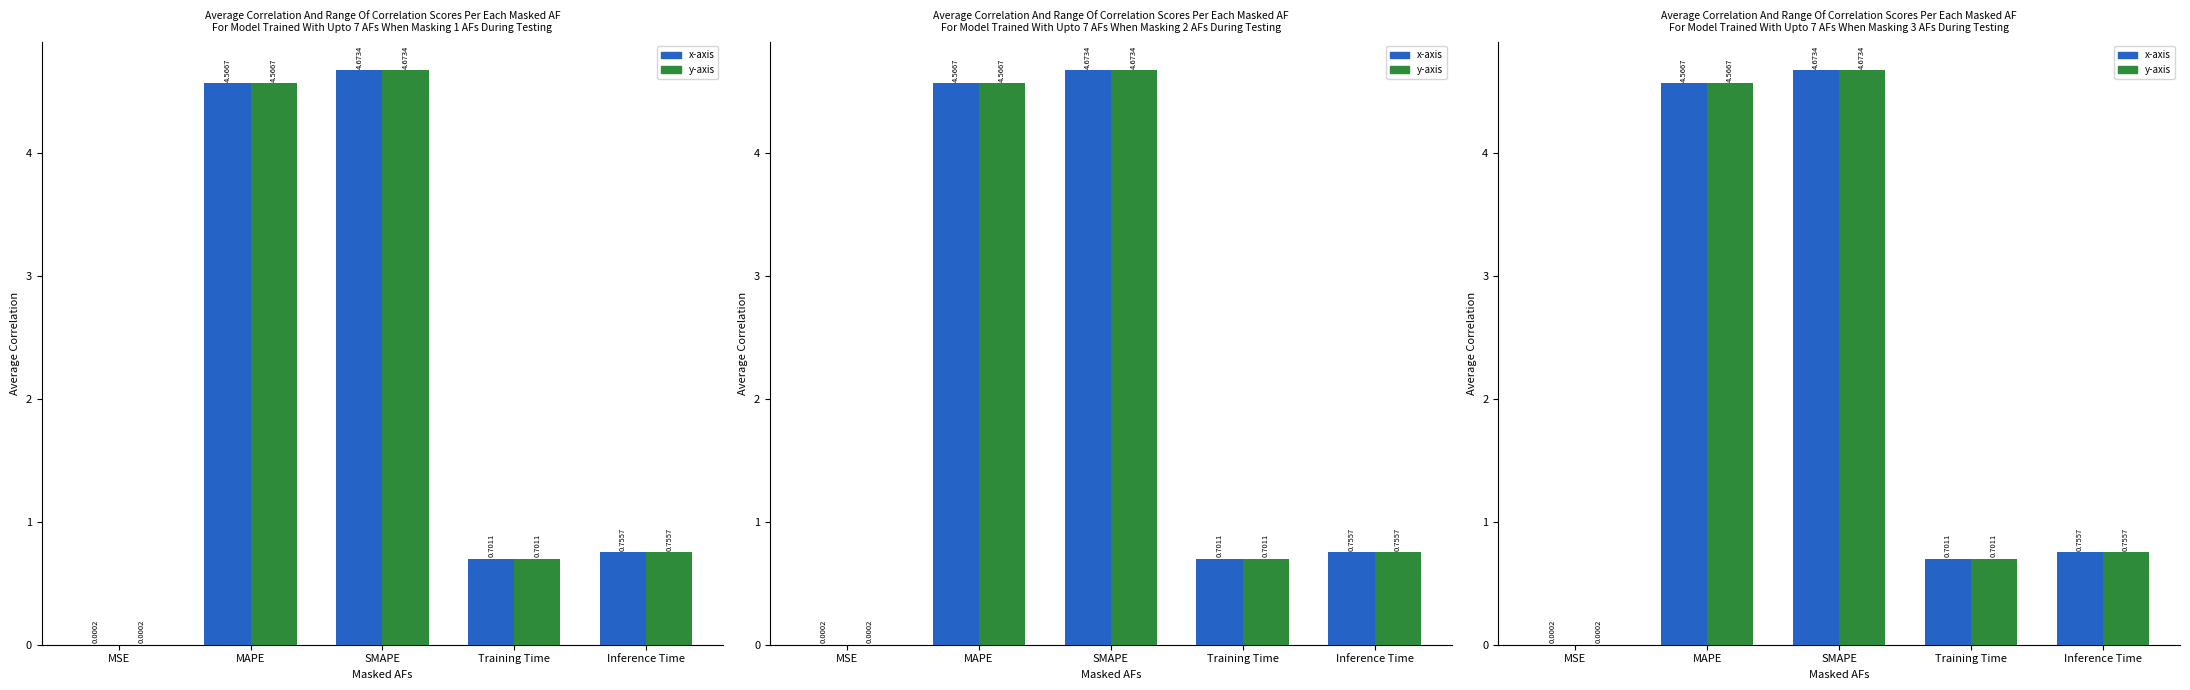

How many distinct data groups are displayed?

2